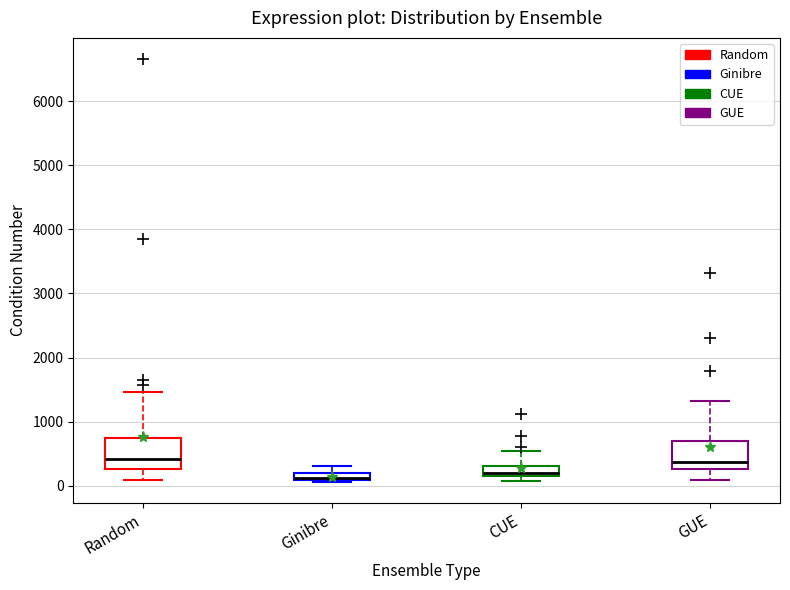

Where is the upper edge of the box for Ginibre on the y-axis? The values are not printed on the chart, so give them approximately, as read against the axis.

200